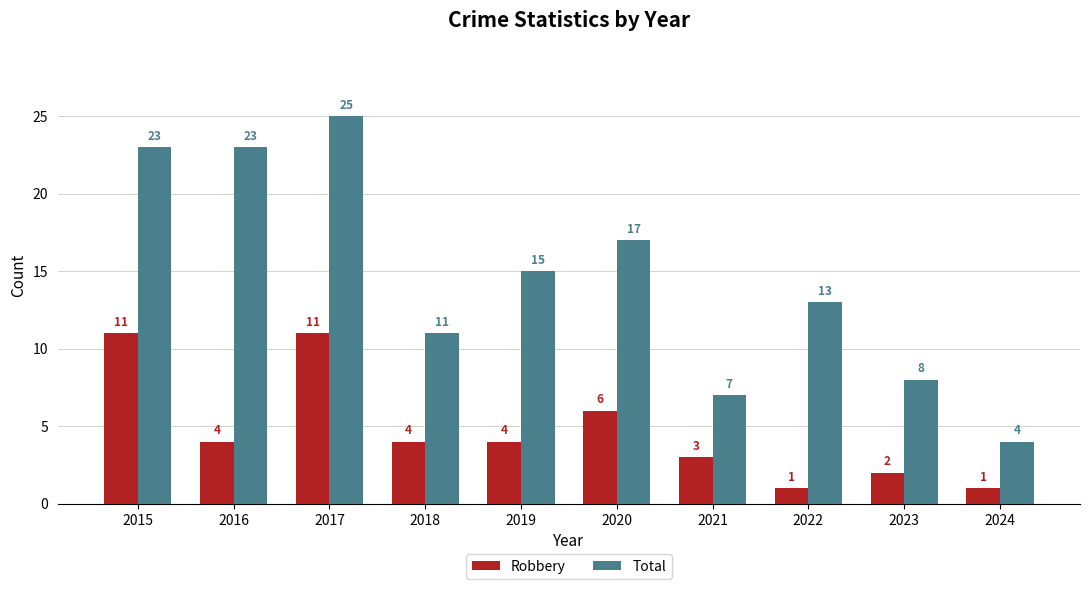

The value of Total at 2019 is 15. True or false?

True